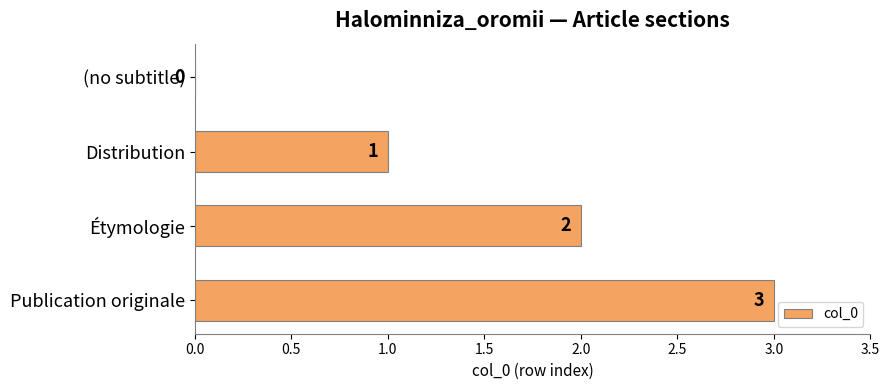

The chart shows a value of 1 at Distribution. True or false?

True